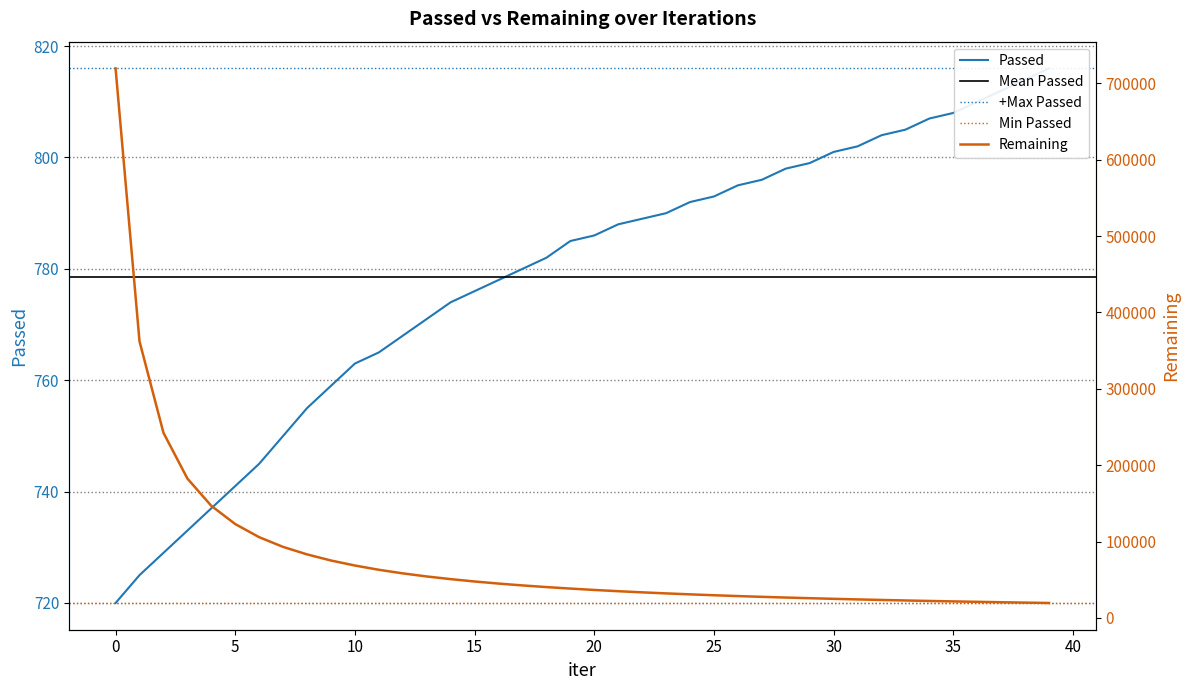

Which series changed the most between 18 and 32?

Remaining